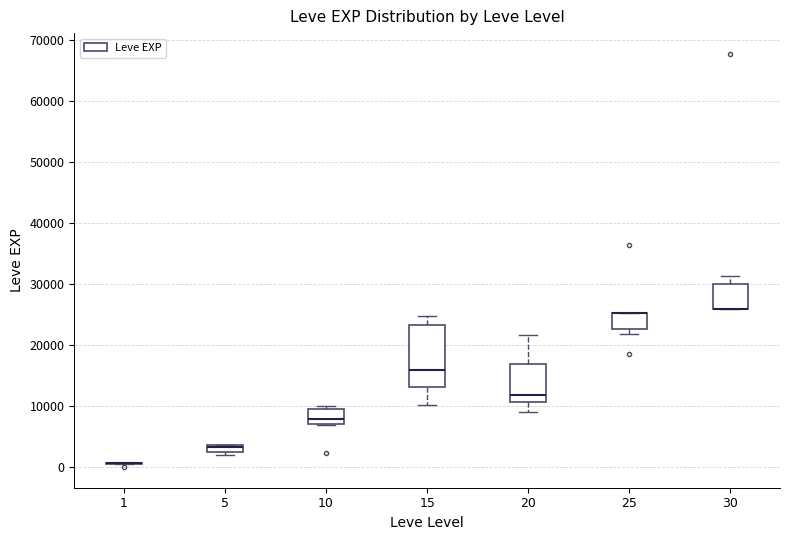

Where does the lower whisker of the box at x = 20 end on the y-axis? The values are not printed on the chart, so give them approximately, as read against the axis.

9000